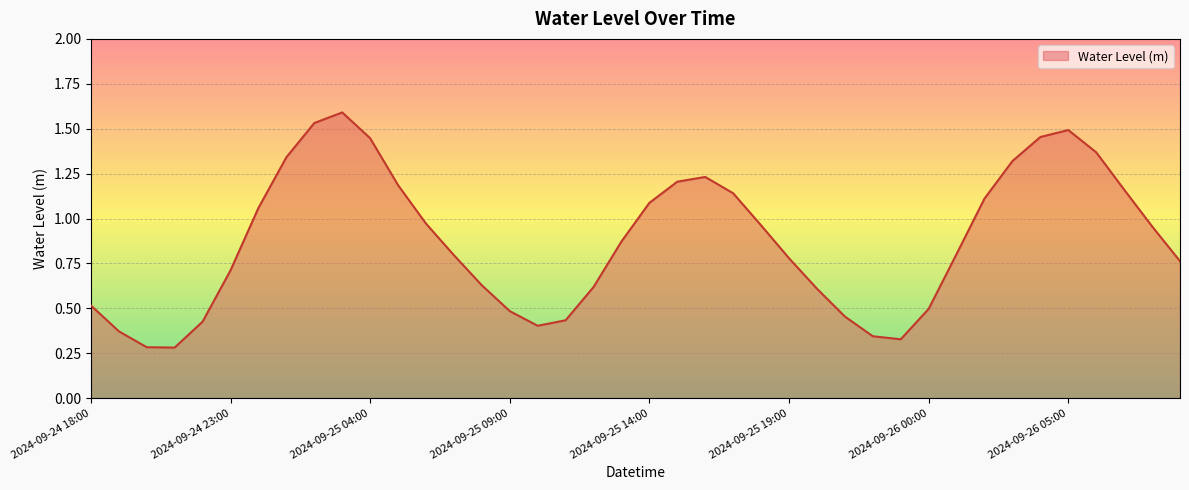

What is the greatest value displayed?

1.6